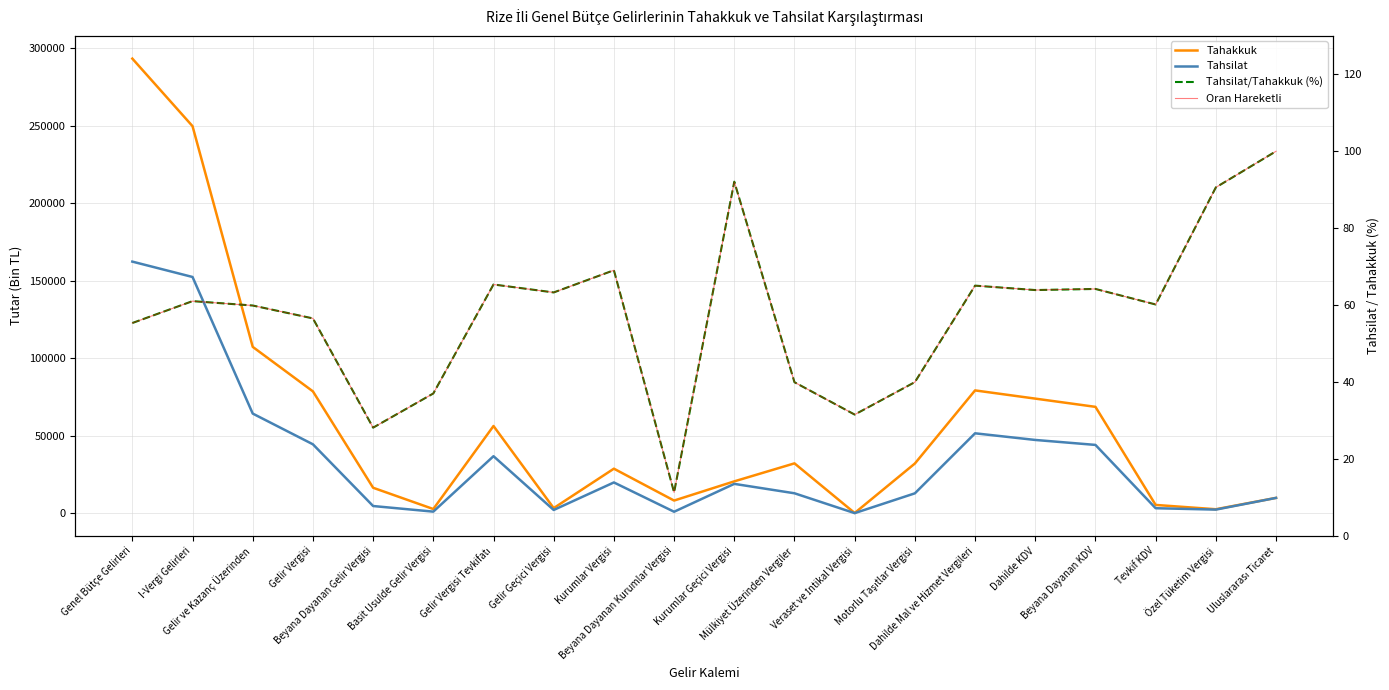

True or false: Tahsilat has more than 0 interior local peaks.

True